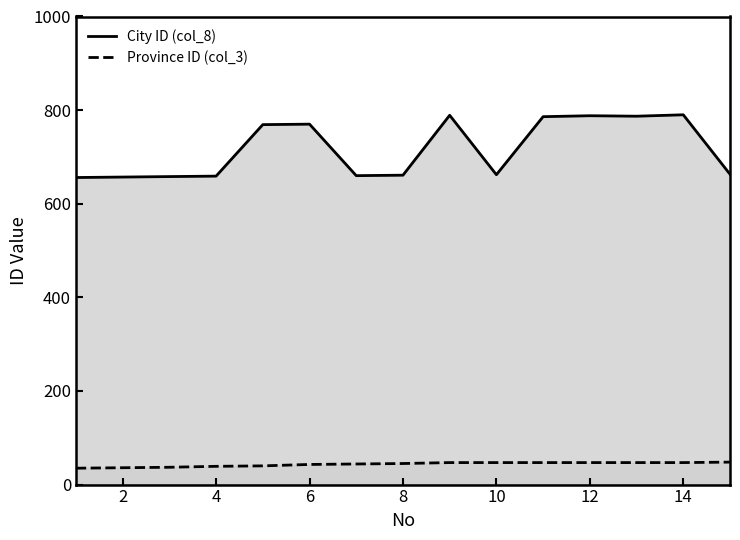

What is the total value across all series at 10?

709